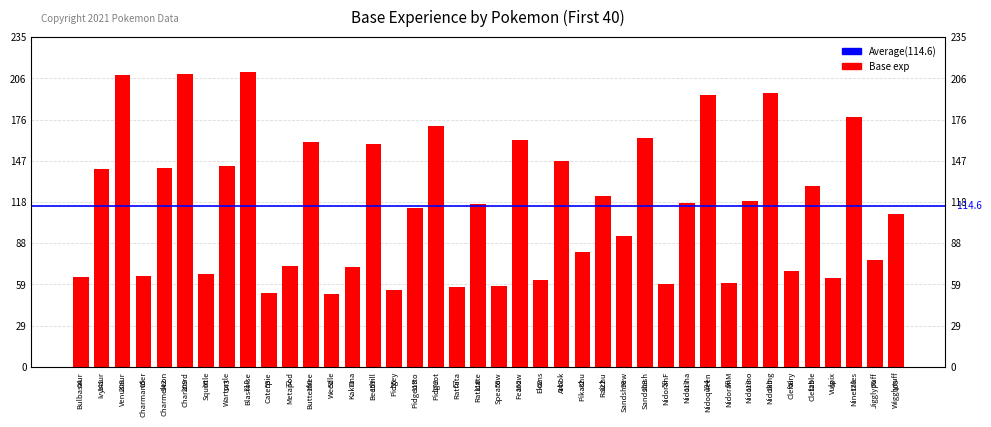

List the labels in order of value, smallest first.

Weedle, Caterpie, Pidgey, Rattata, Spearow, NidoranF, NidoranM, Ekans, Vulpix, Bulbasaur, Charmander, Squirtle, Clefairy, Kakuna, Metapod, Jigglypuff, Pikachu, Sandshrew, Wigglytuff, Pidgeotto, Raticate, Nidorina, Nidorino, Raichu, Clefable, Ivysaur, Charmeleon, Wartortle, Arbok, Beedrill, Butterfree, Fearow, Sandslash, Pidgeot, Ninetales, Nidoqueen, Nidoking, Venusaur, Charizard, Blastoise